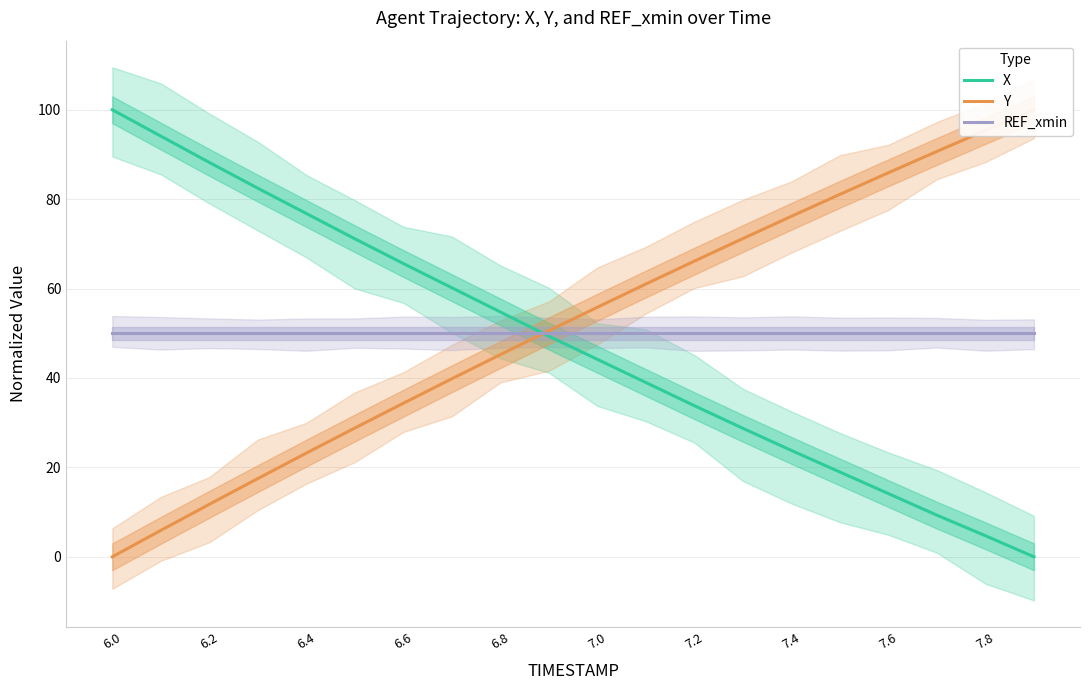

After their last crossing, which series has the higher values: Y or REF_xmin?

Y